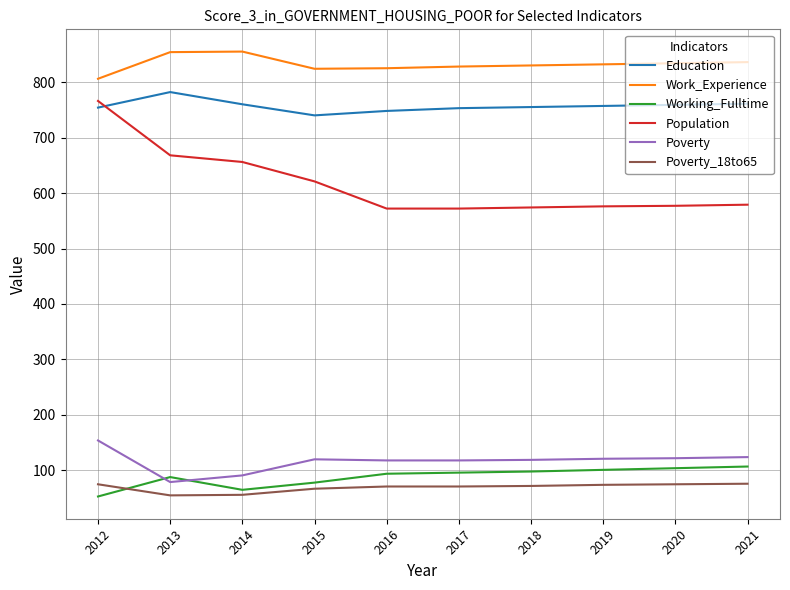

Is this an area chart (filled region under the line)?

No